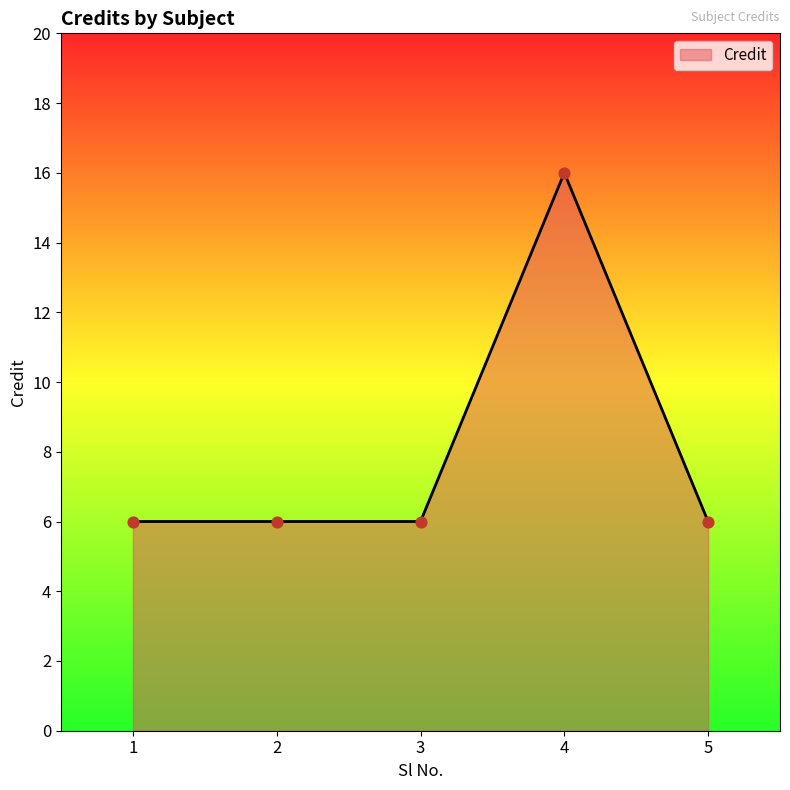

Between 4 and 2, which is larger?

4